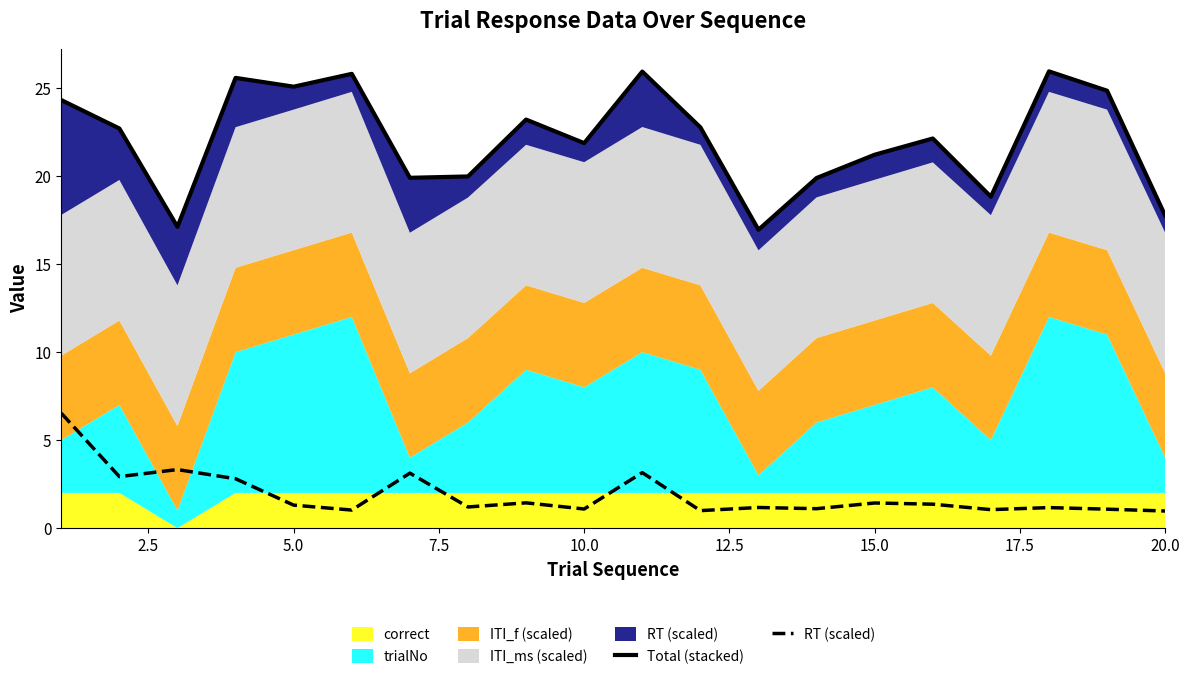

What is the sum of all Total (stacked) values?

442.1